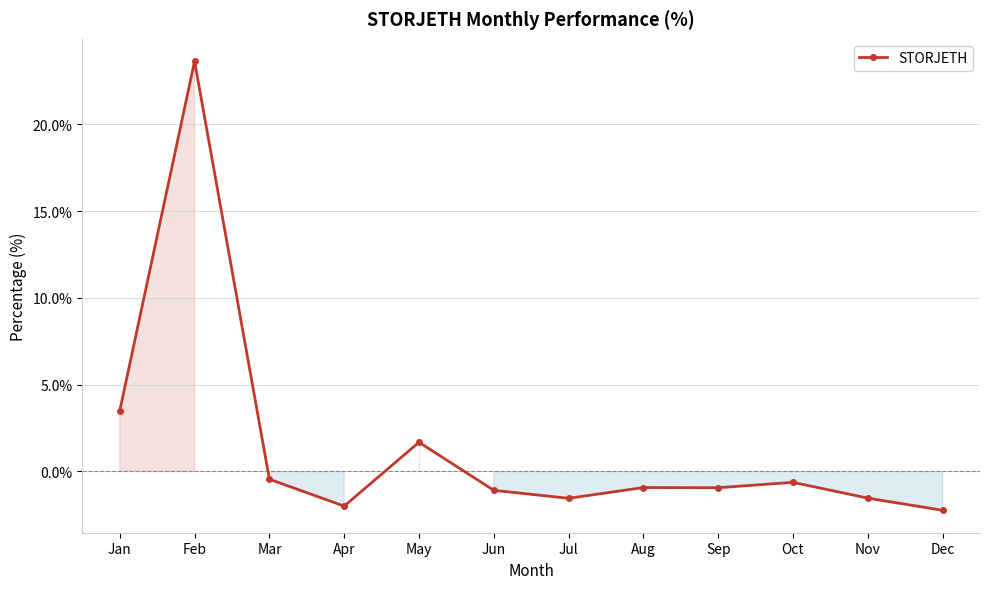

Is it true that the value at Oct is -0.6?

True